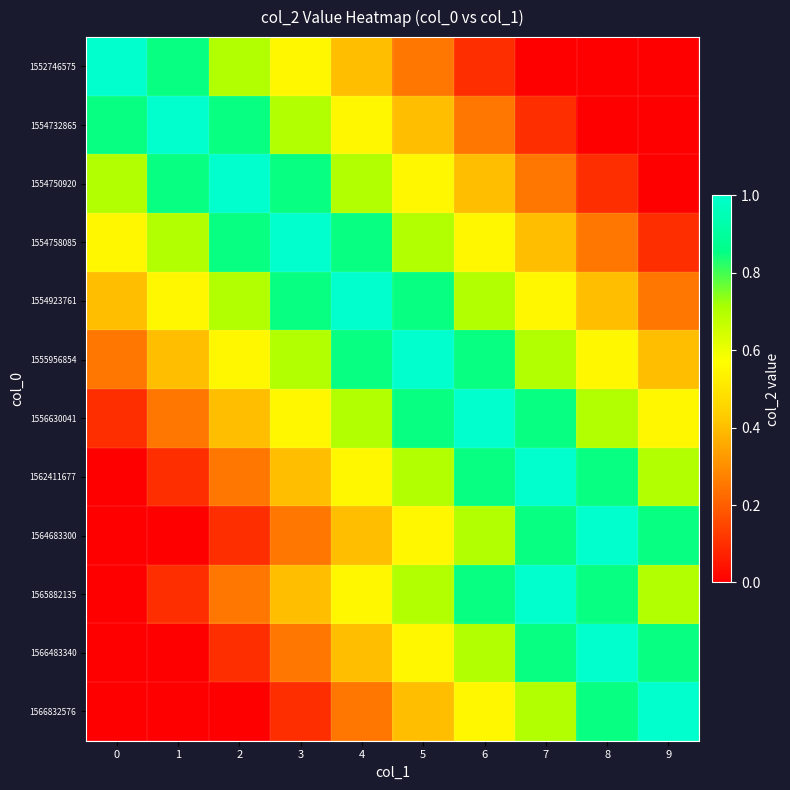

Reading left to right, list all the values displayed in this chart.

1552746575: 0=1.0	1=0.8	2=0.7	3=0.6	4=0.4	5=0.2	6=0.1	7=0.0	8=0.0	9=0.0
1554732865: 0=0.8	1=1.0	2=0.8	3=0.7	4=0.6	5=0.4	6=0.2	7=0.1	8=0.0	9=0.0
1554750920: 0=0.7	1=0.8	2=1.0	3=0.8	4=0.7	5=0.6	6=0.4	7=0.2	8=0.1	9=0.0
1554758085: 0=0.6	1=0.7	2=0.8	3=1.0	4=0.8	5=0.7	6=0.6	7=0.4	8=0.2	9=0.1
1554923761: 0=0.4	1=0.6	2=0.7	3=0.8	4=1.0	5=0.8	6=0.7	7=0.6	8=0.4	9=0.2
1555956854: 0=0.2	1=0.4	2=0.6	3=0.7	4=0.8	5=1.0	6=0.8	7=0.7	8=0.6	9=0.4
1556630041: 0=0.1	1=0.2	2=0.4	3=0.6	4=0.7	5=0.8	6=1.0	7=0.8	8=0.7	9=0.6
1562411677: 0=0.0	1=0.1	2=0.2	3=0.4	4=0.6	5=0.7	6=0.8	7=1.0	8=0.8	9=0.7
1564683300: 0=0.0	1=0.0	2=0.1	3=0.2	4=0.4	5=0.6	6=0.7	7=0.8	8=1.0	9=0.8
1565882135: 0=0.0	1=0.1	2=0.2	3=0.4	4=0.6	5=0.7	6=0.8	7=1.0	8=0.8	9=0.7
1566483340: 0=0.0	1=0.0	2=0.1	3=0.2	4=0.4	5=0.6	6=0.7	7=0.8	8=1.0	9=0.8
1566832576: 0=0.0	1=0.0	2=0.0	3=0.1	4=0.2	5=0.4	6=0.6	7=0.7	8=0.8	9=1.0